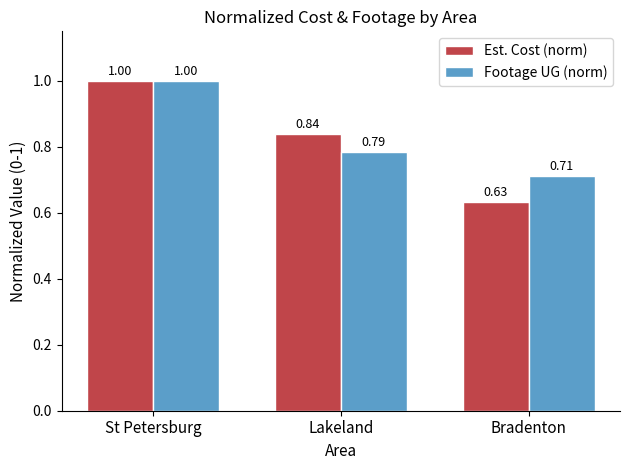

At which label does Est. Cost (norm) reach its minimum?

Bradenton